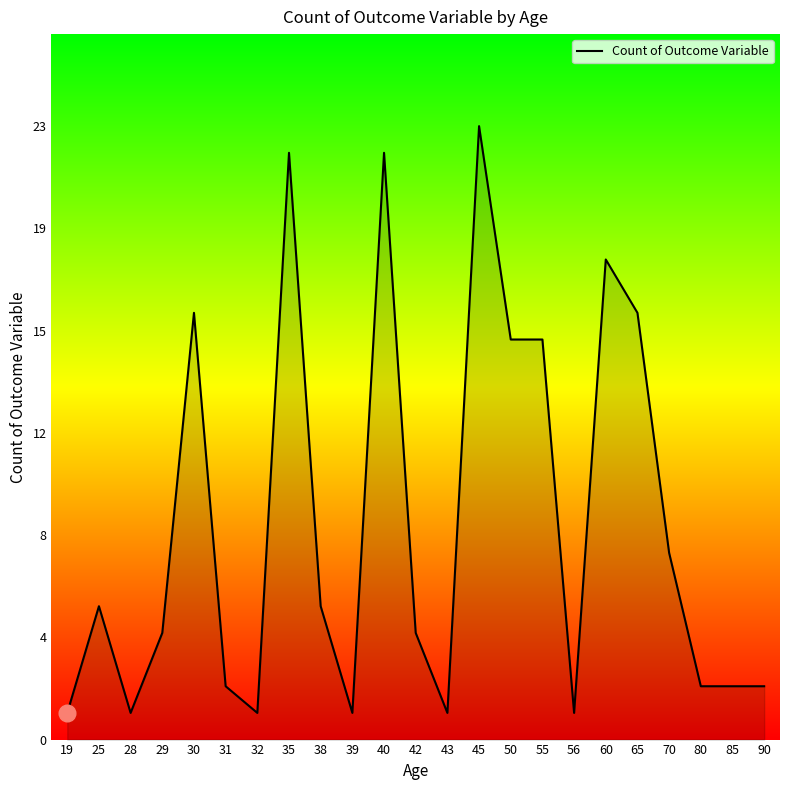

Does the chart have visible grid lines?

No